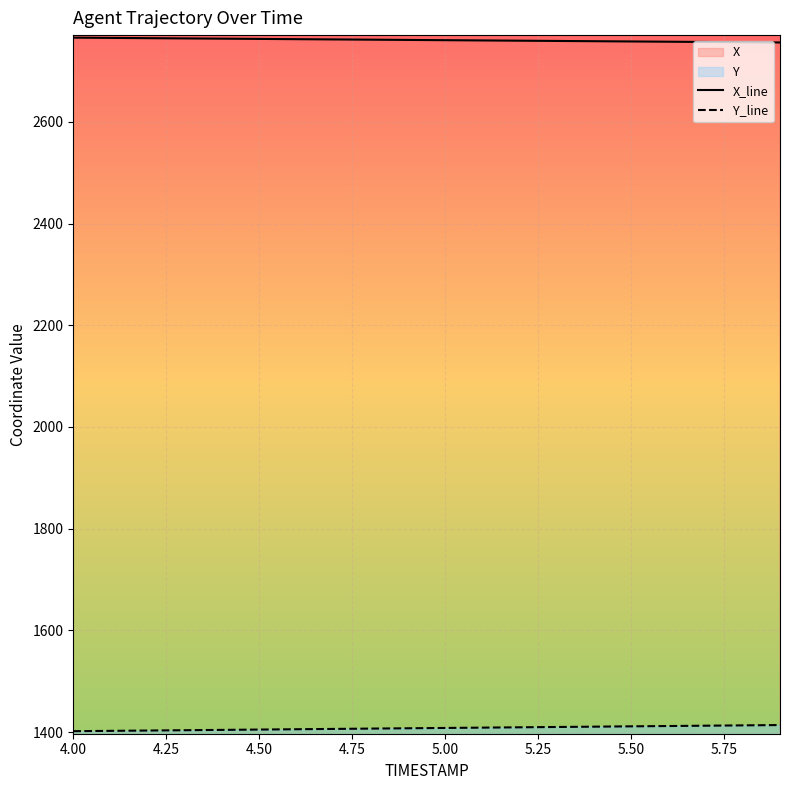

Which series has the largest total across all categories?

X_line